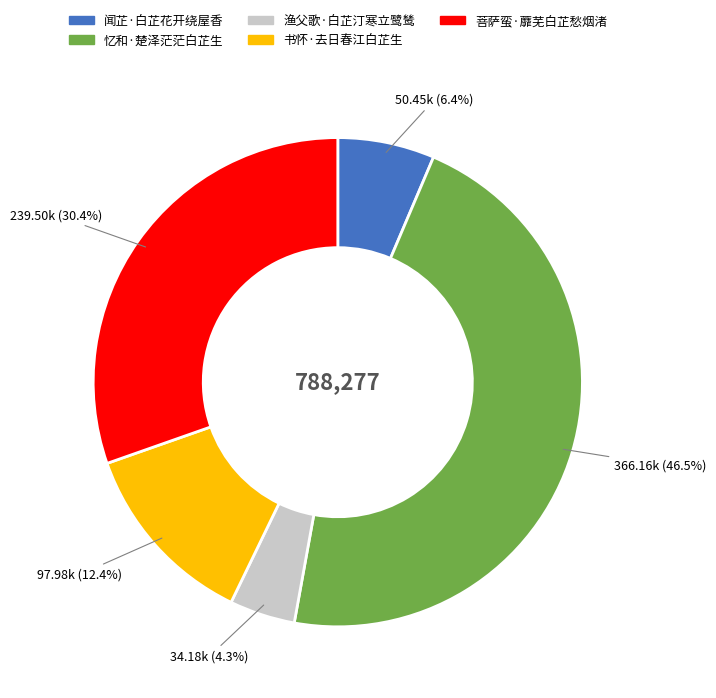

Does any single category account for the majority?

No